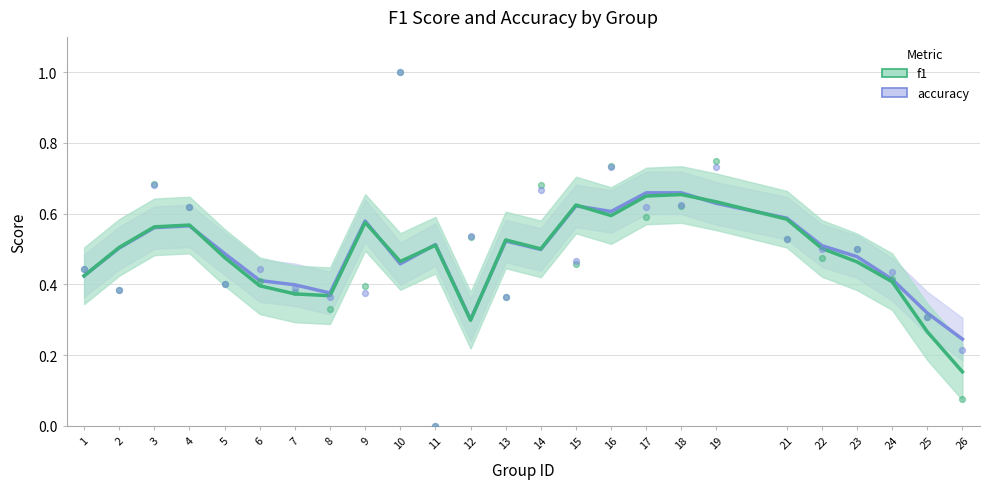

At which category is the sum across all series the highest?

18